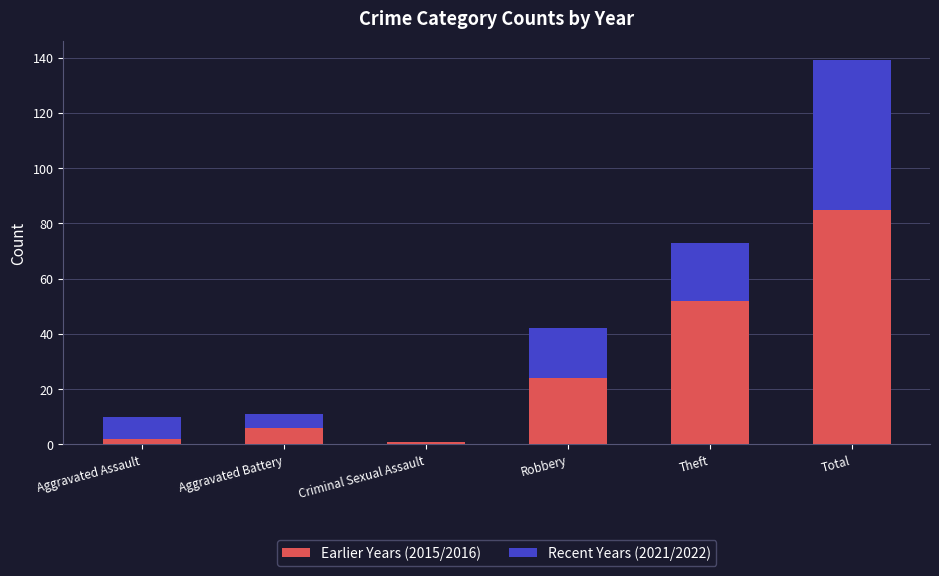

Where is Earlier Years (2015/2016) nearest to the value 43?

Theft